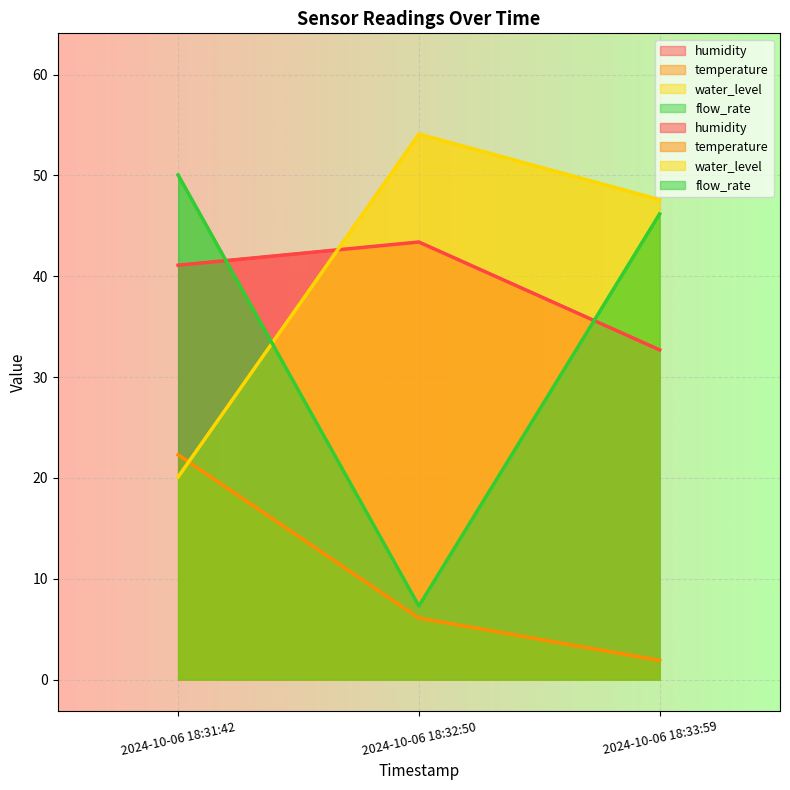

What is the difference between the temperature values at 2024-10-06 18:31:42 and 2024-10-06 18:33:59?

20.4